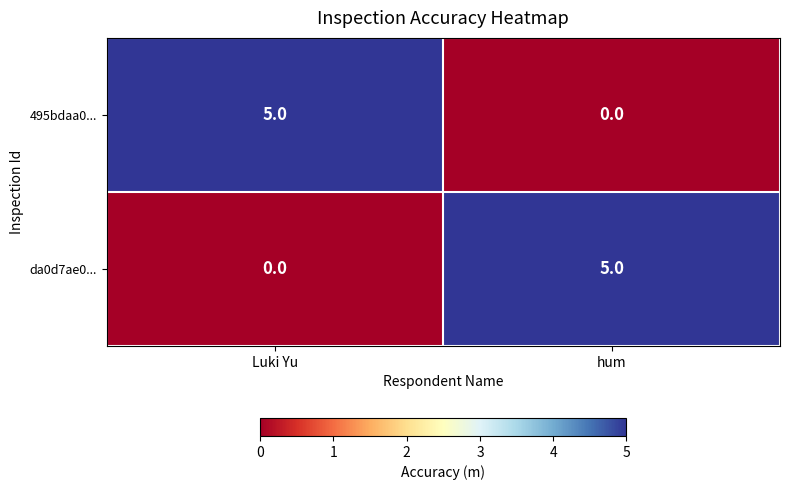

Reading left to right, what are all the values shown in this chart?

495bdaa0...: Luki Yu=5	hum=0
da0d7ae0...: Luki Yu=0	hum=5